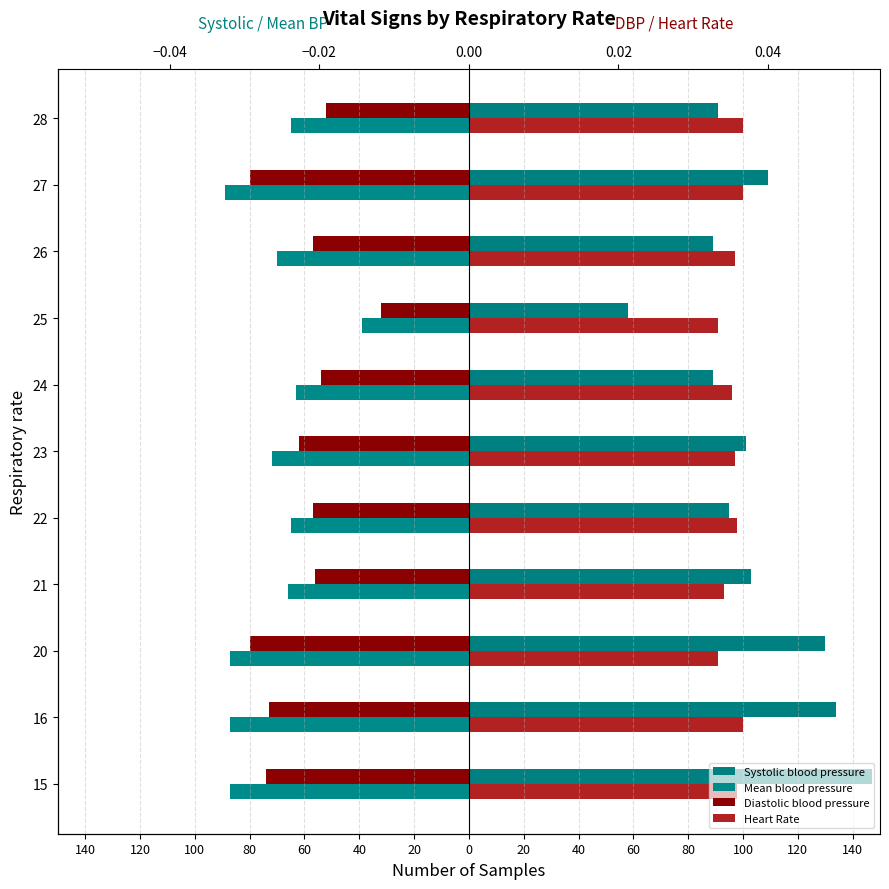

What is the difference between the second highest and second lowest values in the Mean blood pressure series?

24